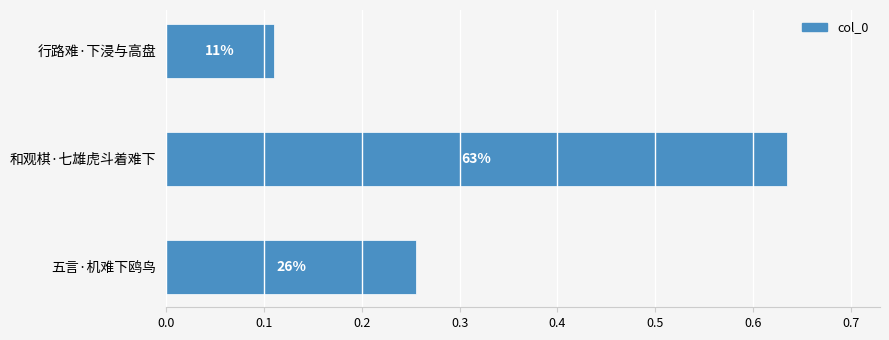

Does the chart contain any negative values?

No